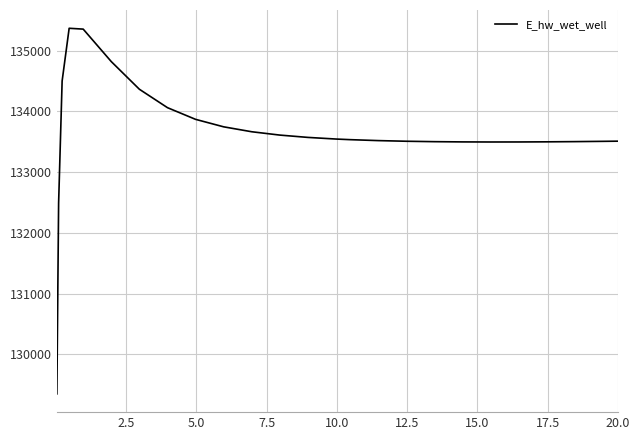

What is the difference between the maximum and minimum values?

6024.2